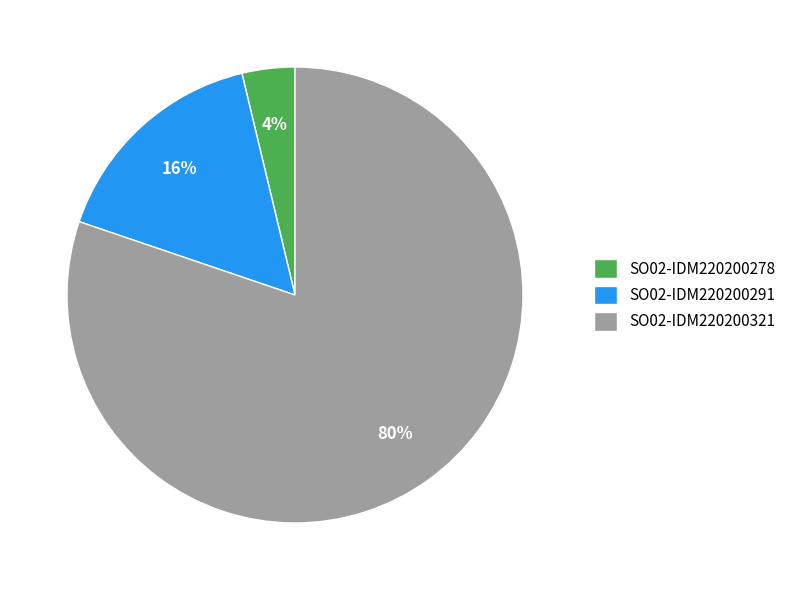

Is the sum of SO02-IDM220200321 and SO02-IDM220200291 greater than half?

Yes